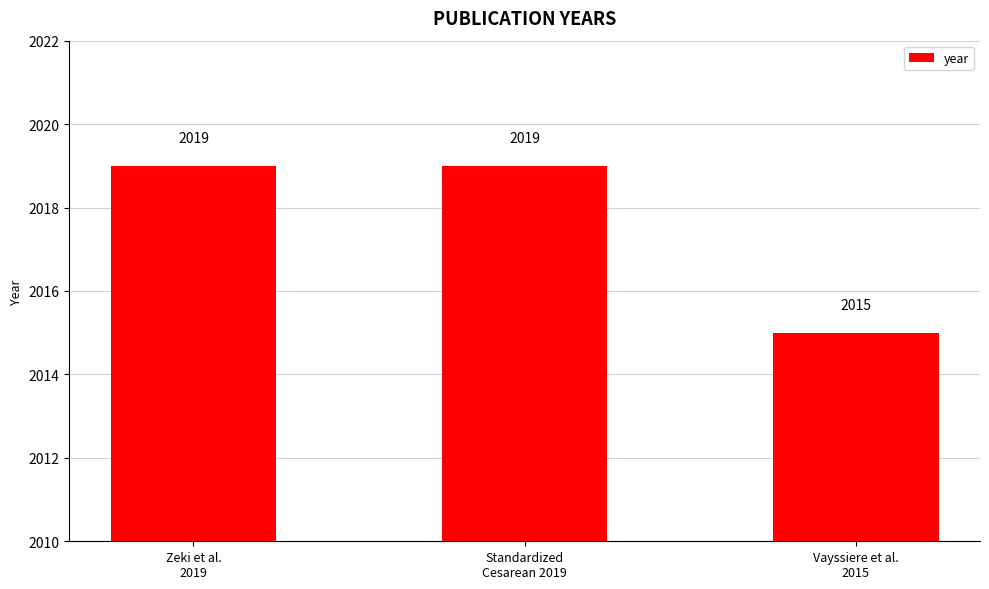

Reading left to right, extract all data points from this chart.

Zeki et al.
2019=2019	Standardized
Cesarean 2019=2019	Vayssiere et al.
2015=2015